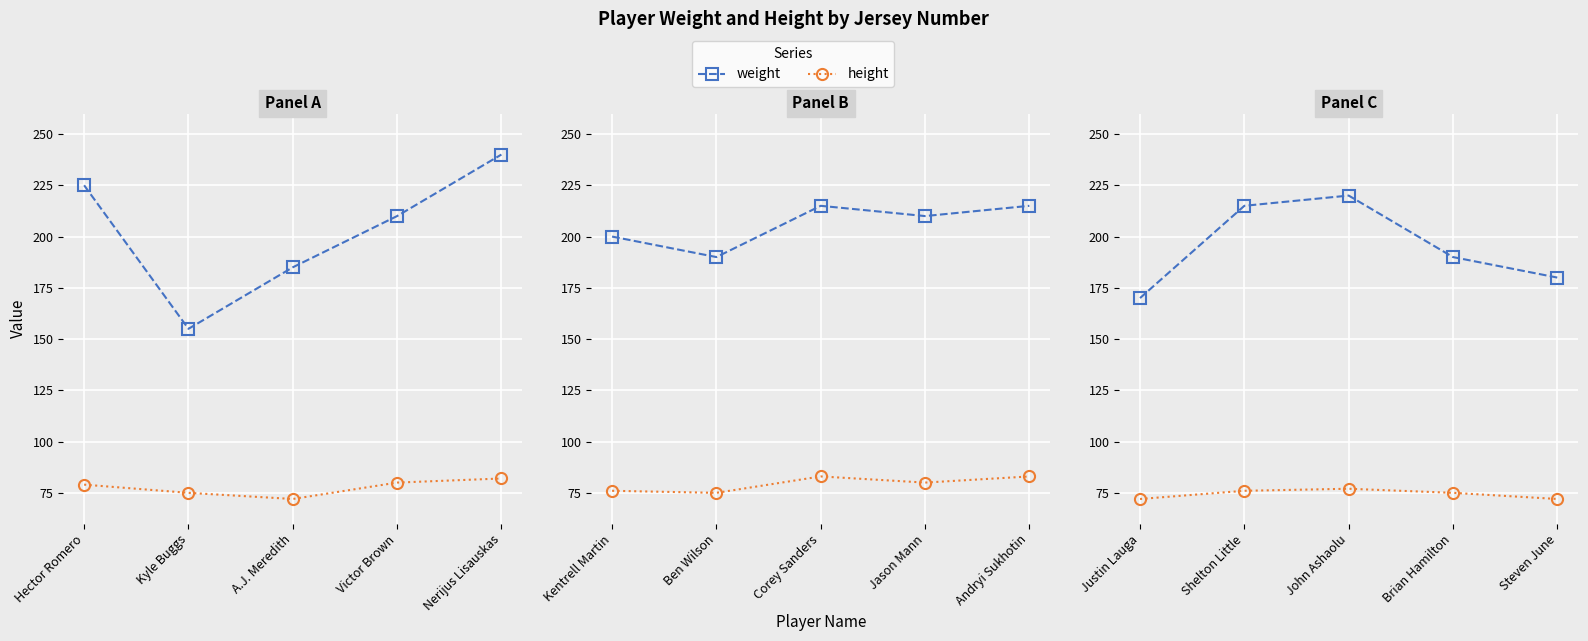

Which series changed the most between Shelton Little and Steven June?

weight